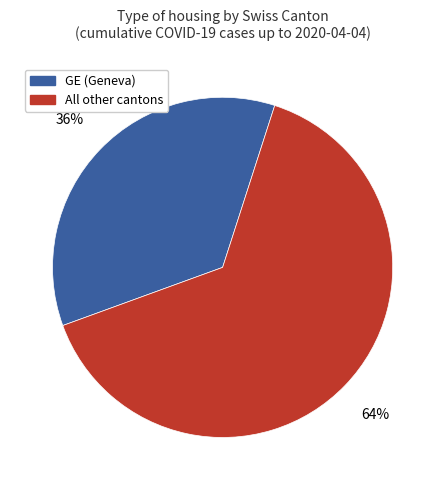

Approximately how many times larger is the value at GE (Geneva) compared to All other cantons?

0.6